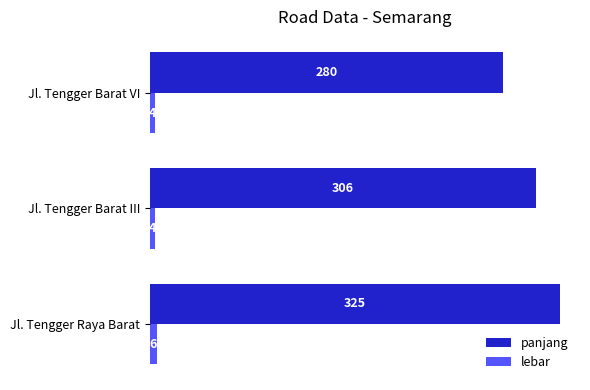

Which series has the largest total across all categories?

panjang